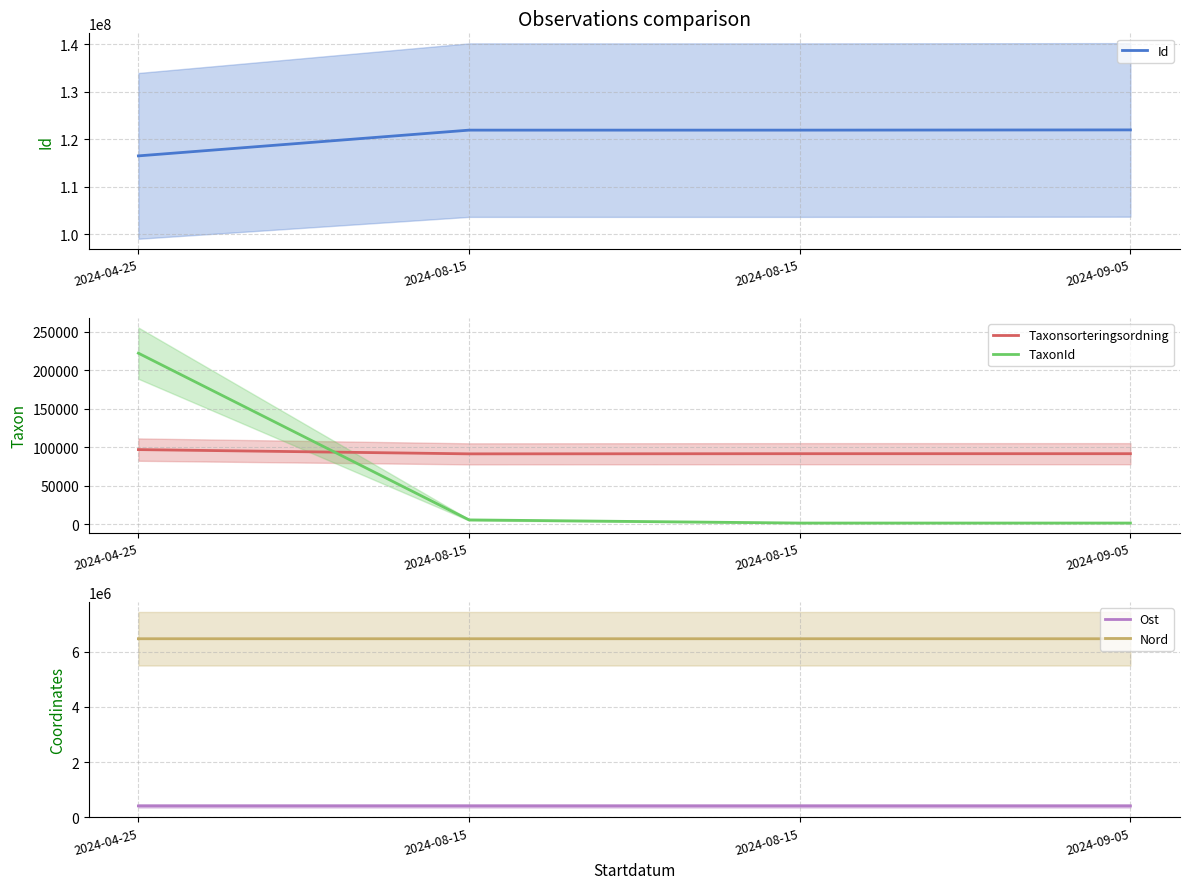

What is the lowest value of the Taxonsorteringsordning series?

91194